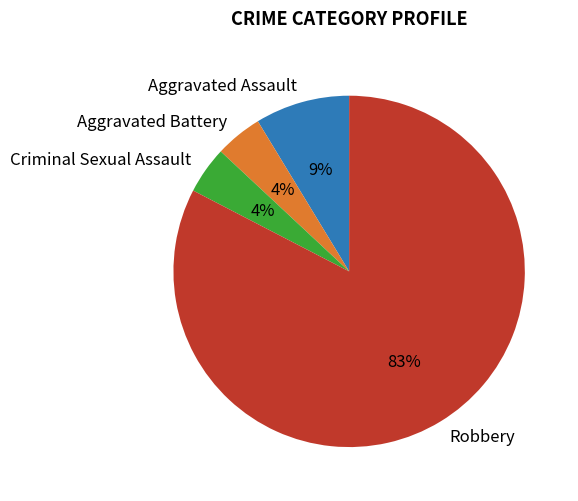

What is the largest slice in the pie chart?

Robbery